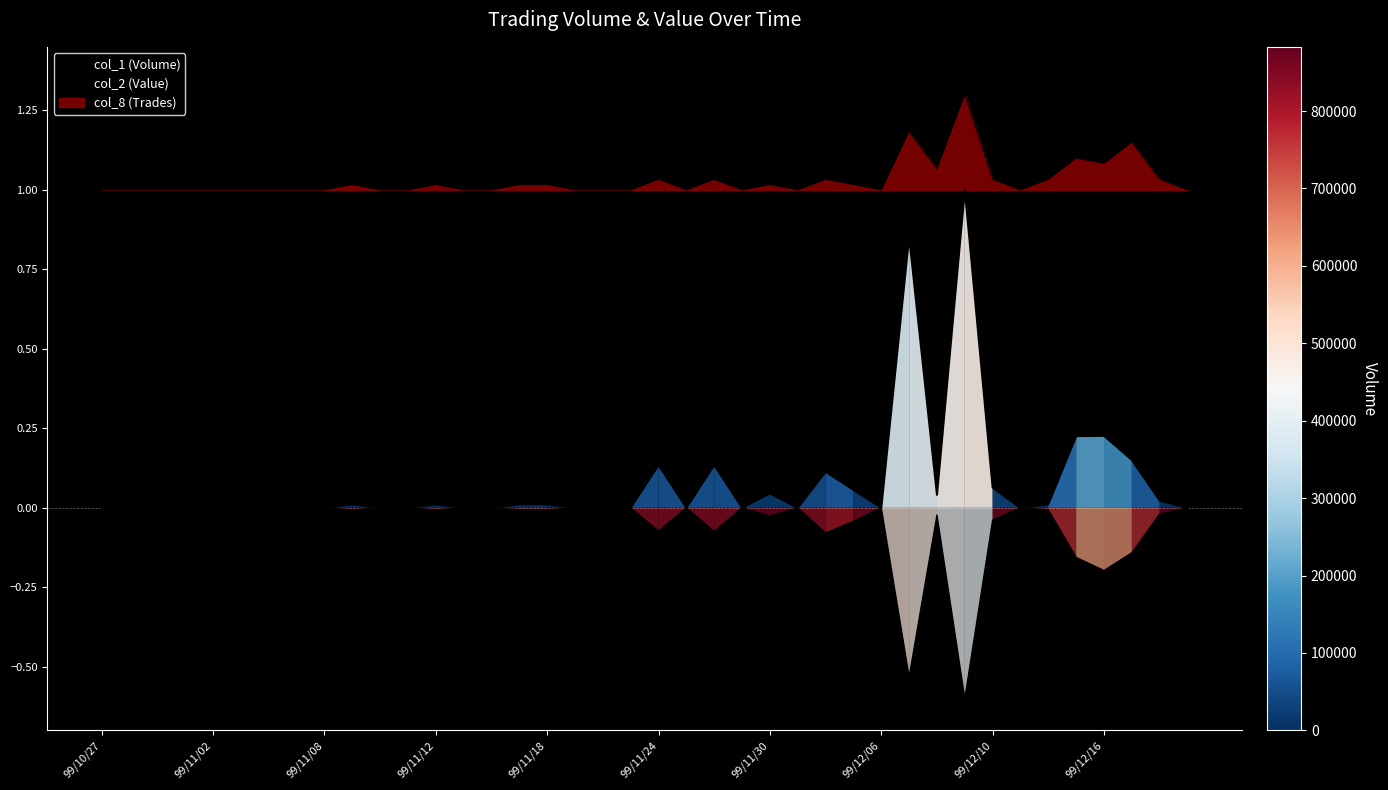

Which category has the highest value in the col_2 (Value) series?

99/10/27